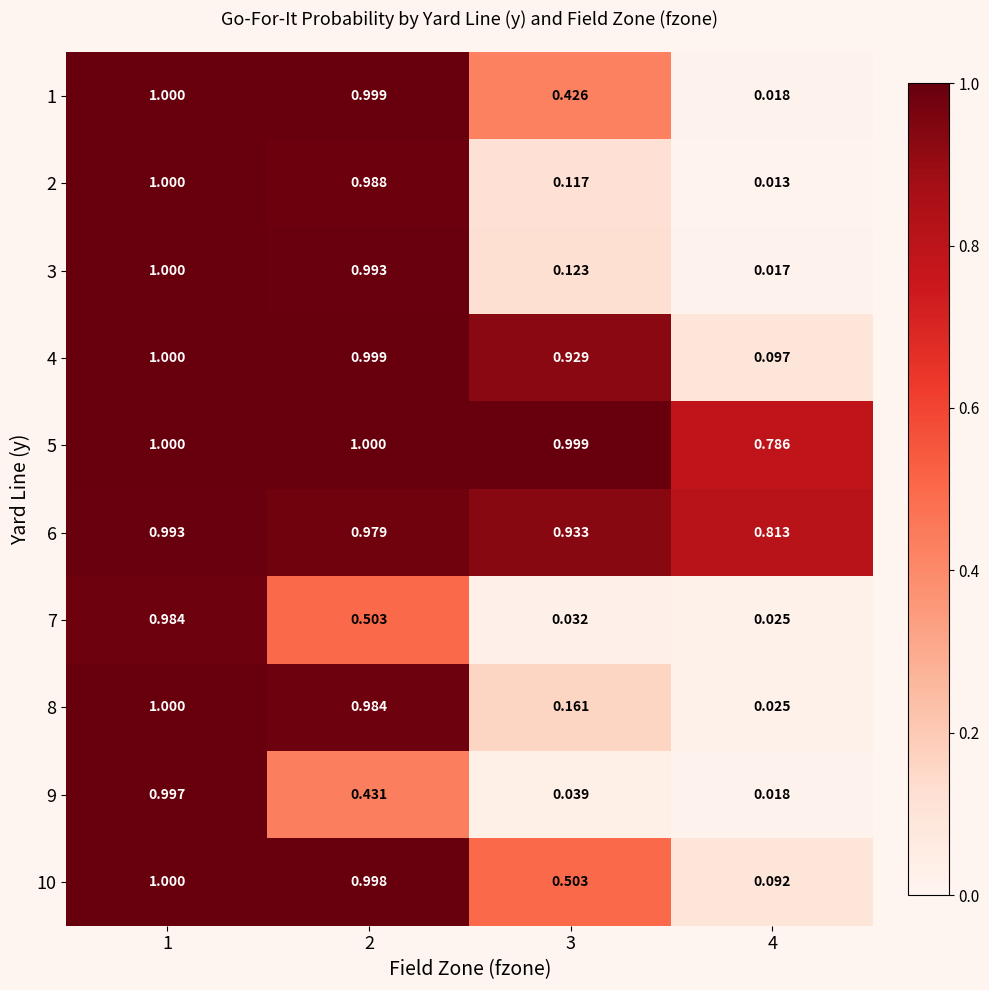

Reading left to right, what are all the values shown in this chart?

1: 1=1.0	2=1.0	3=0.4	4=0.0
2: 1=1.0	2=1.0	3=0.1	4=0.0
3: 1=1.0	2=1.0	3=0.1	4=0.0
4: 1=1.0	2=1.0	3=0.9	4=0.1
5: 1=1.0	2=1.0	3=1.0	4=0.8
6: 1=1.0	2=1.0	3=0.9	4=0.8
7: 1=1.0	2=0.5	3=0.0	4=0.0
8: 1=1.0	2=1.0	3=0.2	4=0.0
9: 1=1.0	2=0.4	3=0.0	4=0.0
10: 1=1.0	2=1.0	3=0.5	4=0.1